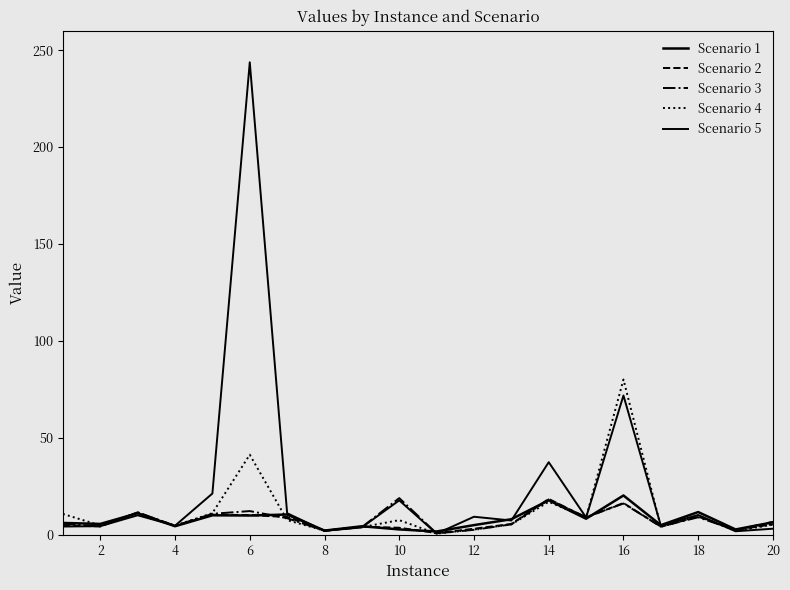

Reading left to right, extract all data points from this chart.

Scenario 1: 6.0	5.5	11.0	4.3	9.9	9.8	10.3	2.0	4.3	2.6	1.6	4.9	7.9	17.7	8.2	20.2	4.8	11.6	2.6	6.3
Scenario 2: 4.7	4.2	11.5	4.4	10.3	10.0	9.0	2.0	4.1	3.5	0.8	3.0	5.5	18.4	8.8	16.3	4.0	9.3	2.3	5.3
Scenario 3: 5.5	4.2	11.4	4.6	10.7	12.1	8.4	2.0	3.8	18.8	0.6	2.4	5.3	18.1	9.0	16.0	4.1	8.9	2.3	6.6
Scenario 4: 10.6	4.7	11.2	4.6	11.1	41.2	7.5	2.0	3.8	7.4	0.5	2.6	5.2	16.9	8.7	80.0	4.0	9.6	1.9	5.1
Scenario 5: 4.1	4.3	9.9	4.6	21.2	243.7	11.0	1.9	3.7	17.6	0.5	9.2	7.2	37.3	8.8	71.8	4.6	10.1	1.7	3.0